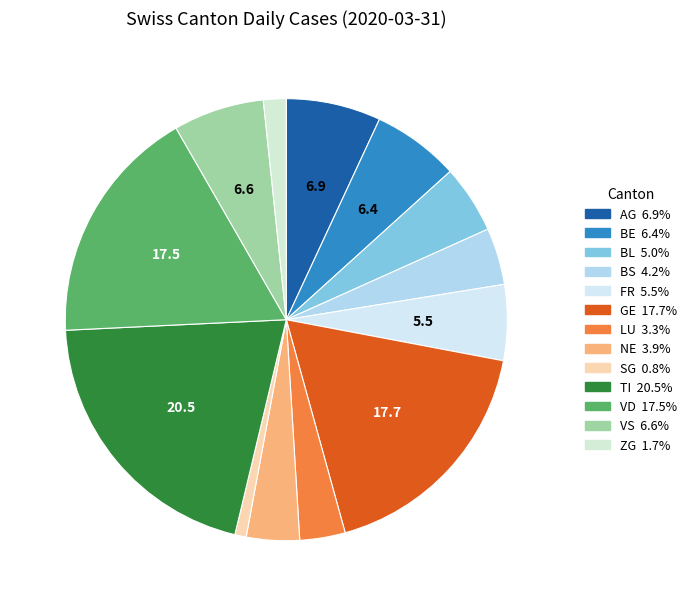

Does any single category account for the majority?

No